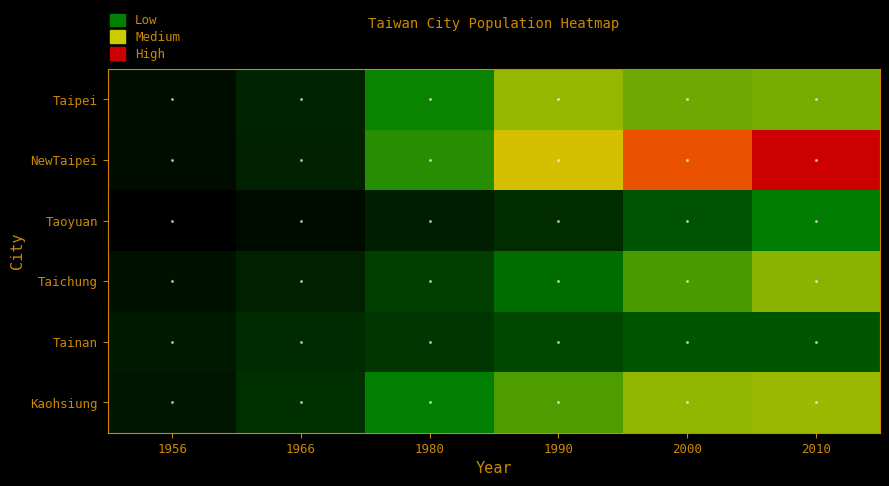

Reading left to right, extract all data points from this chart.

Taipei: 1956=737029	1966=1202952	1980=2267584	1990=2760475	2000=2624257	2010=2655515
NewTaipei: 1956=668093	1966=1143288	1980=2364521	1990=3065779	2000=3722082	2010=4054467
Taoyuan: 1956=411575	1966=660293	1980=1067951	1990=1377934	2000=1808833	2010=2190342
Taichung: 1956=784475	1966=1113291	1980=1634820	1990=2057857	2000=2499527	2010=2731056
Tainan: 1956=992411	1966=1333735	1980=1541402	1990=1695110	2000=1846379	2010=1840257
Kaohsiung: 1956=899828	1966=1445669	1980=2225021	1990=2512858	2000=2756775	2010=2777384